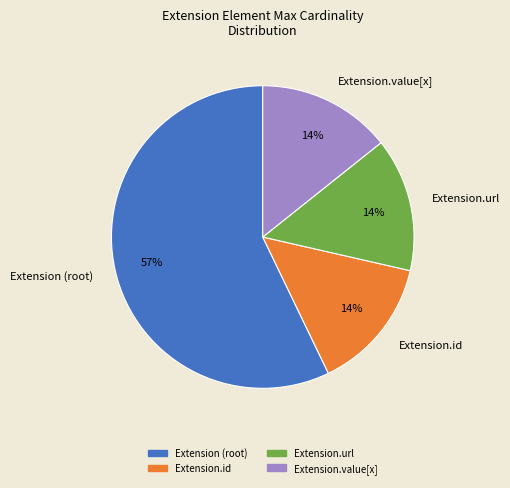

Approximately how many times larger is the value at Extension.value[x] compared to Extension.id?

1.0